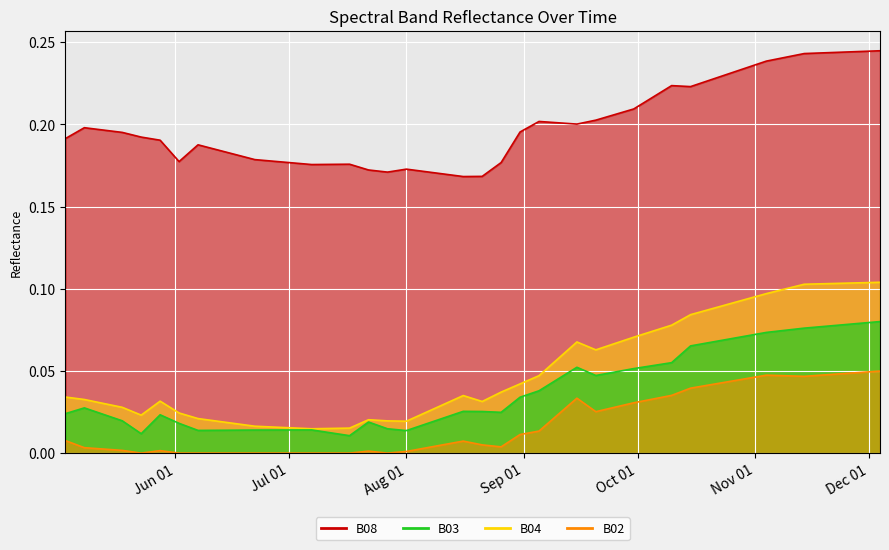

What is the average value of the B08 series?

0.2